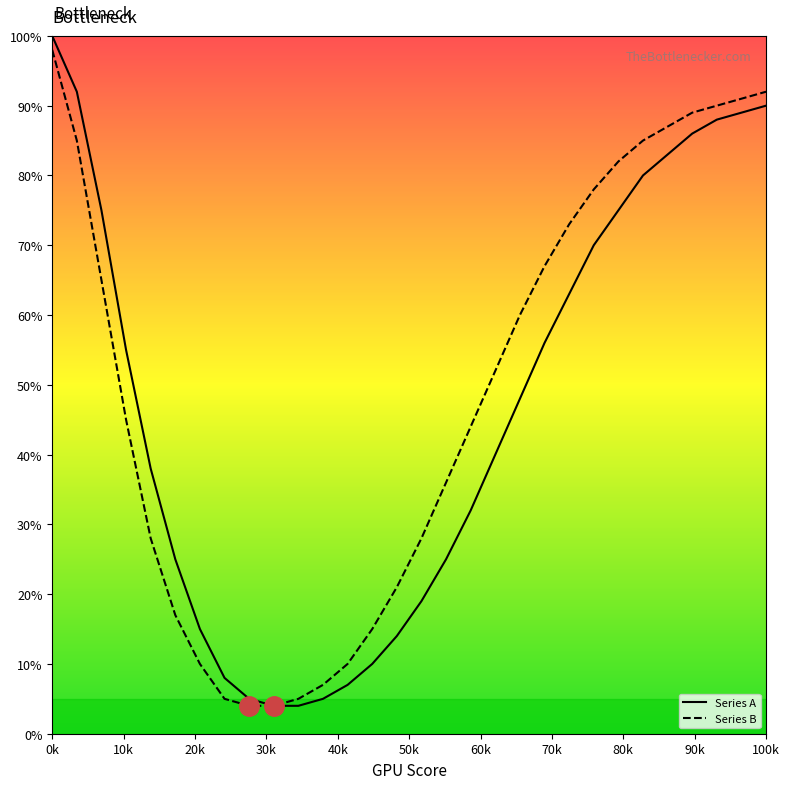

What is the maximum value shown in the chart?

100